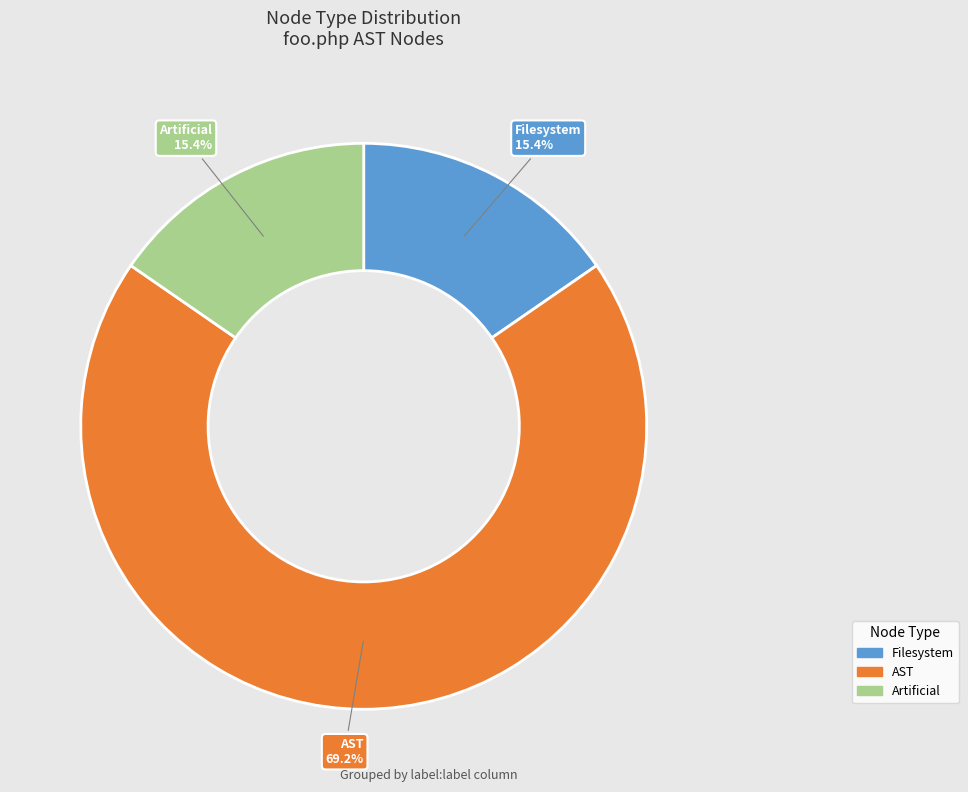

To the nearest percent, what is the difference between the largest and smallest slice percentages?

54%